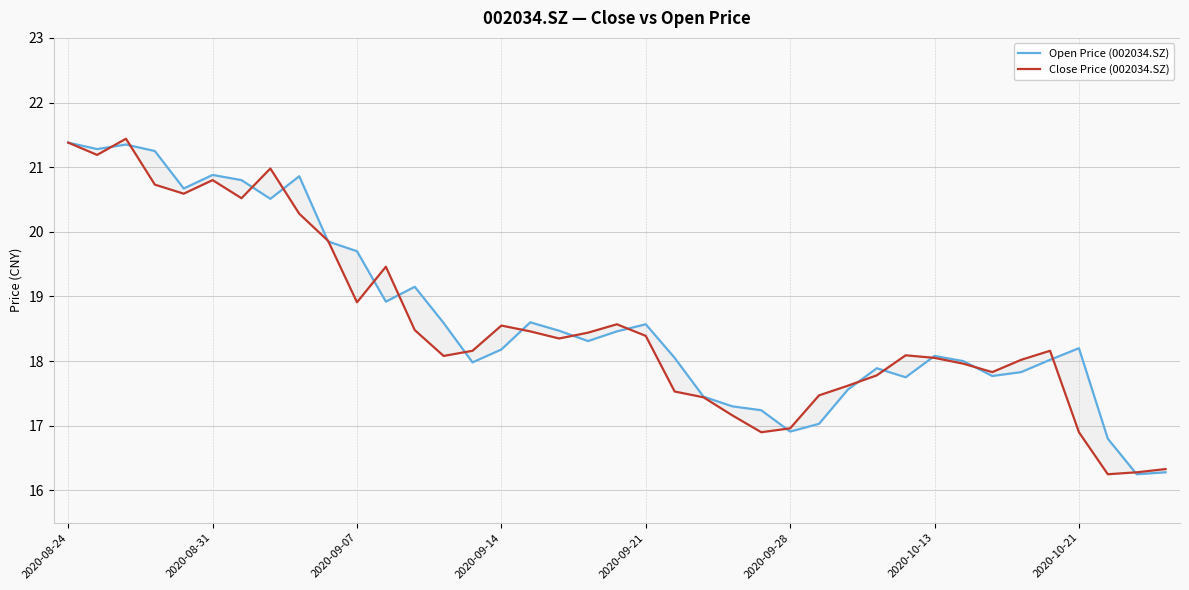

Count the number of categories in the chart.

39